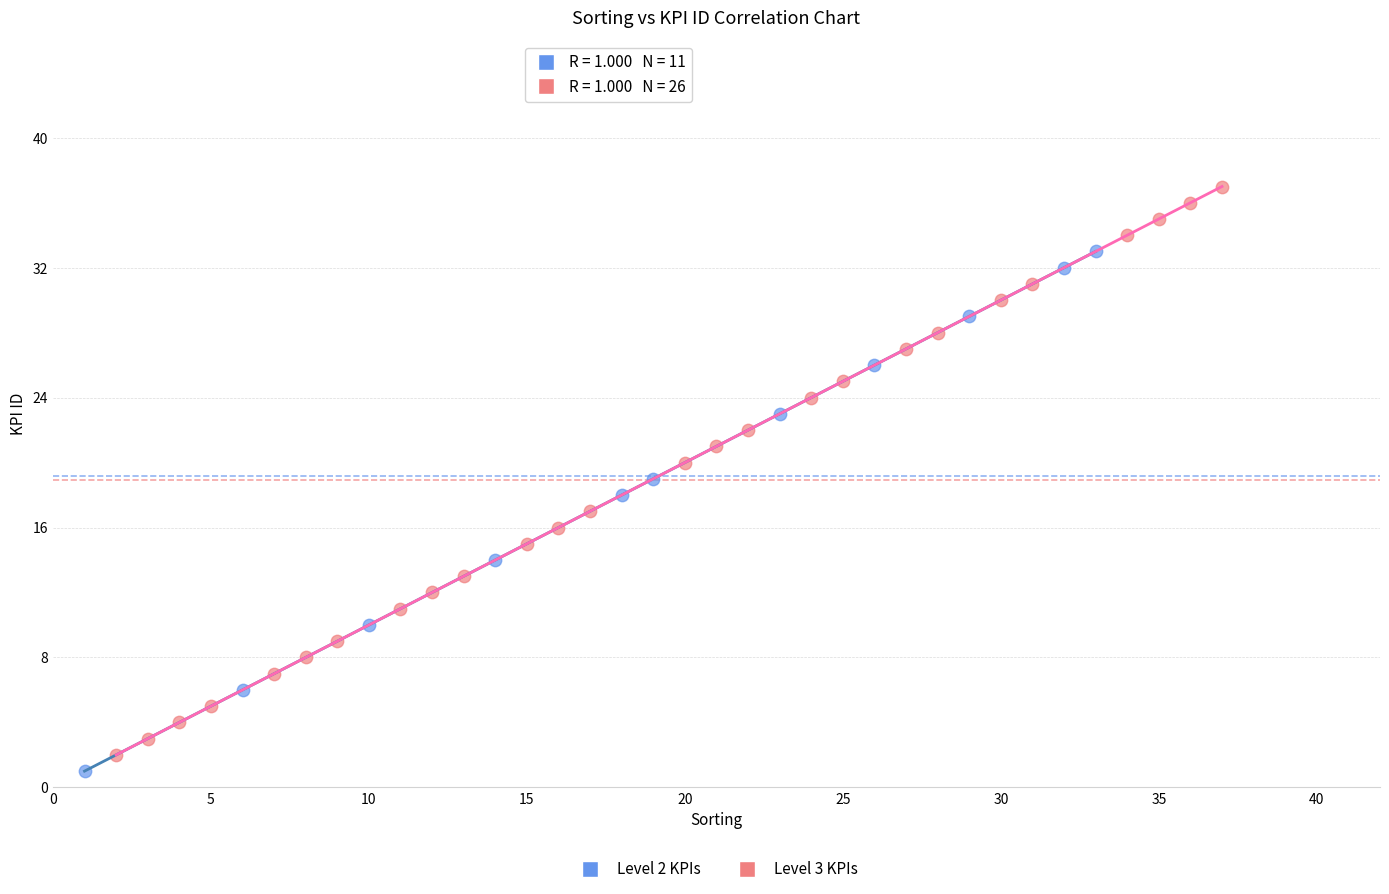

Which series has the largest Y range (max minus min)?

Level 3 KPIs